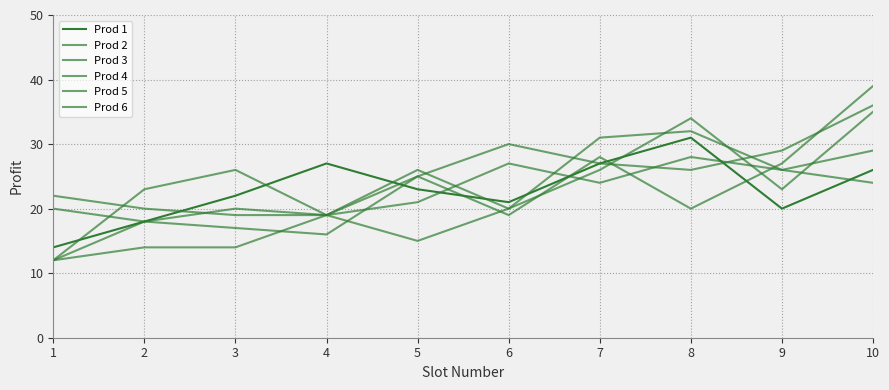

Does the chart have visible grid lines?

Yes